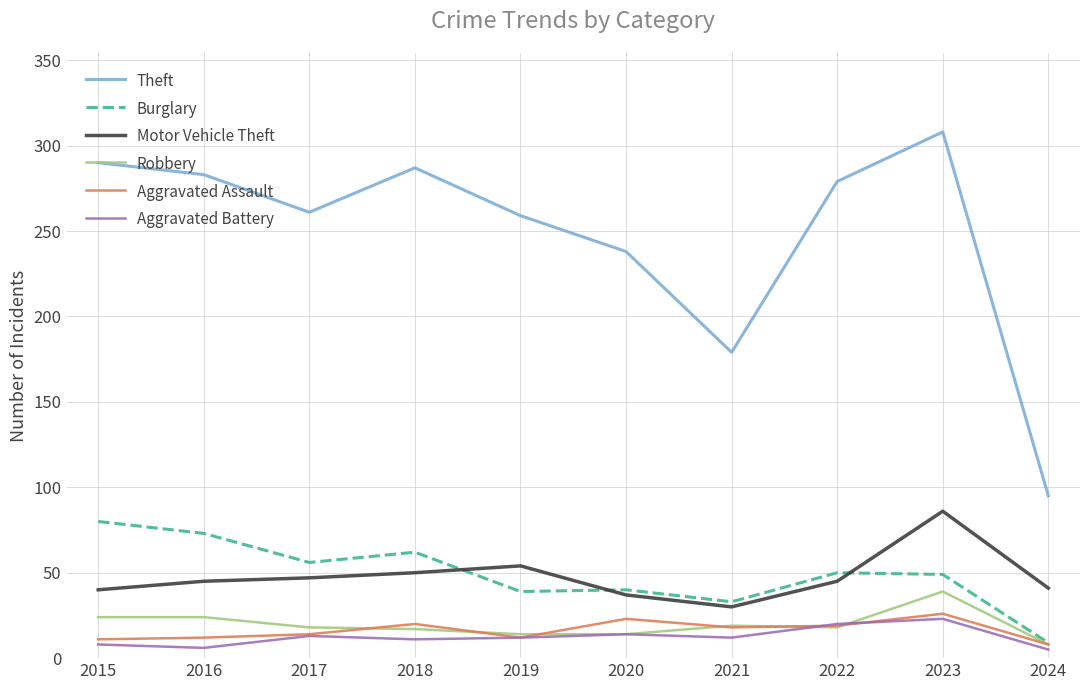

Which category has the highest value in the Robbery series?

2023